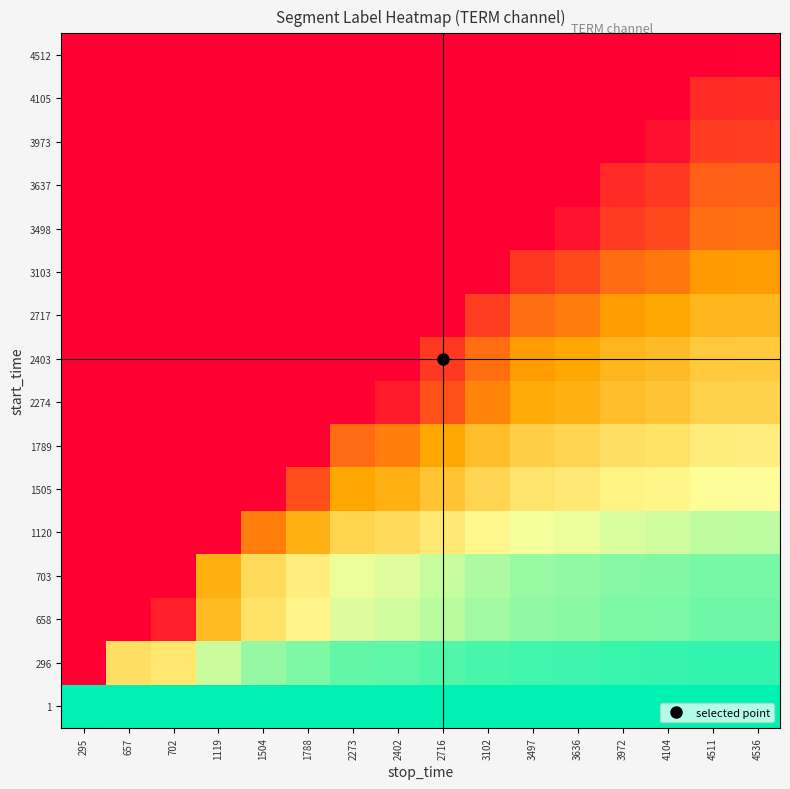

Rank the series by their maximum value, from highest to lowest.

1, 296, 658, 703, 1120, 1505, 1789, 2274, 2403, 2717, 3103, 3498, 3637, 3973, 4105, 4512